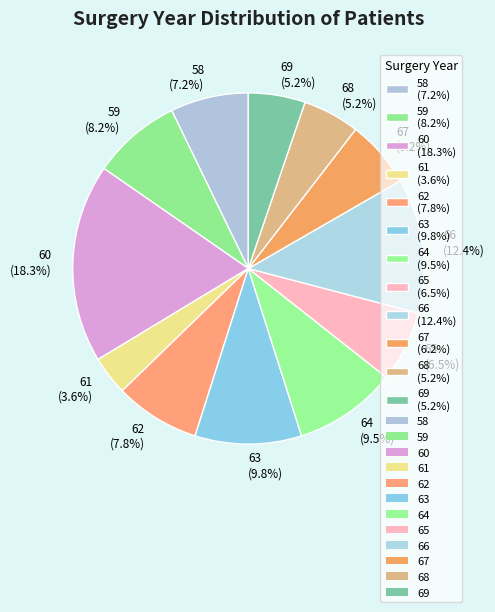

True or false: 59 accounts for 23% of the total.

False